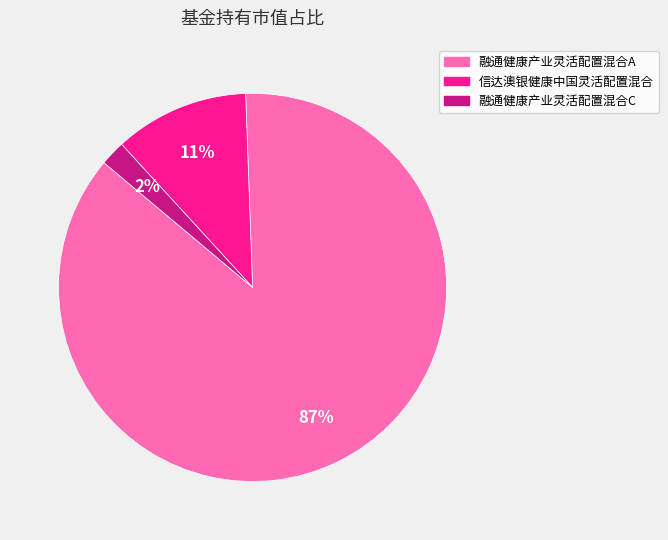

To the nearest percent, what is the combined percentage of 融通健康产业灵活配置混合A and 信达澳银健康中国灵活配置混合?

98%